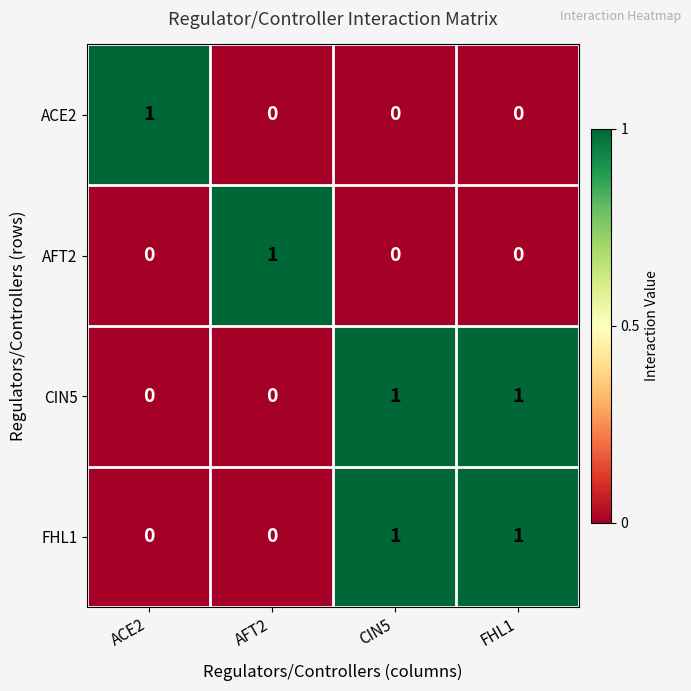

How many AFT2 values are between 0 and 1?

4